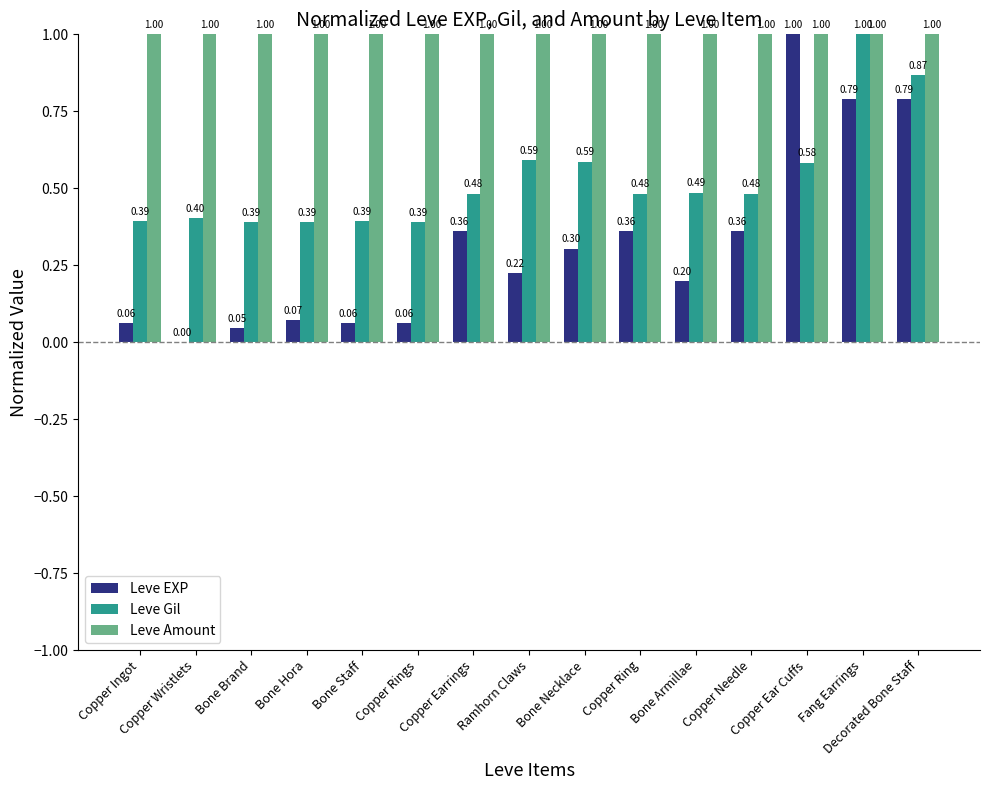

Which series has the largest total across all categories?

Leve Amount